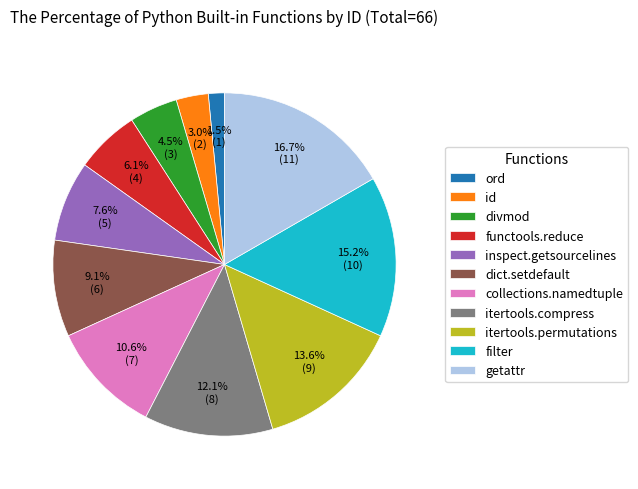

Is it true that itertools.compress is 12% of the pie?

True